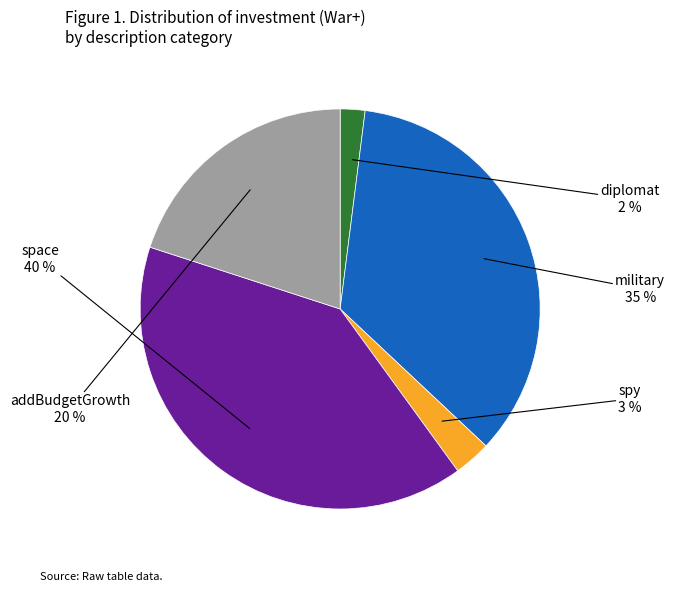

Which slice is the largest?

space